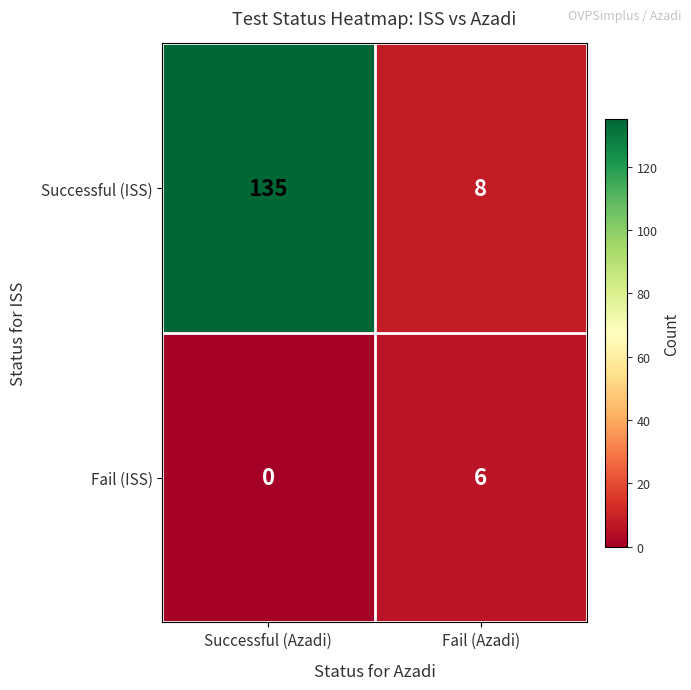

What is the difference between the Successful (ISS) values at Fail (Azadi) and Successful (Azadi)?

127